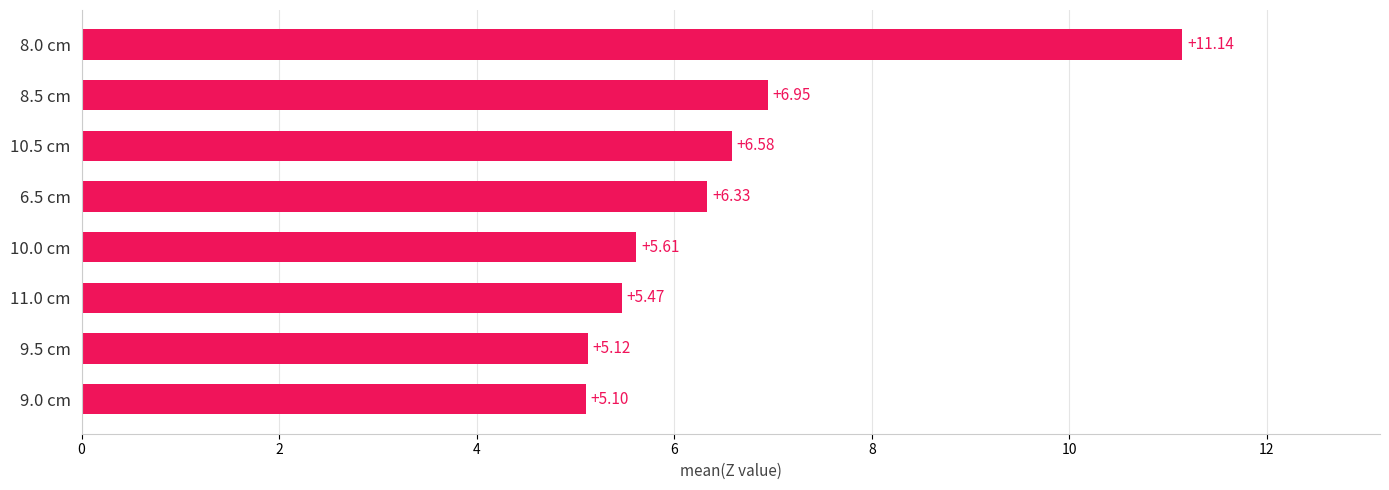

List the labels in order of value, largest first.

8.0 cm, 8.5 cm, 10.5 cm, 6.5 cm, 10.0 cm, 11.0 cm, 9.5 cm, 9.0 cm